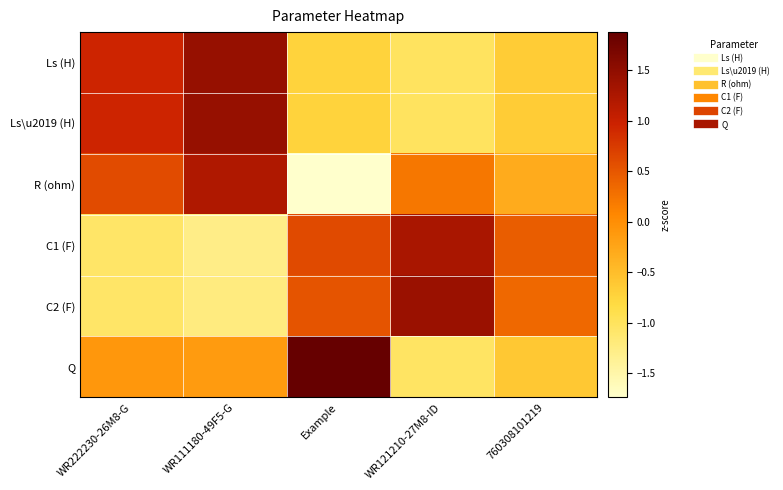

What is the greatest value displayed?

1.9